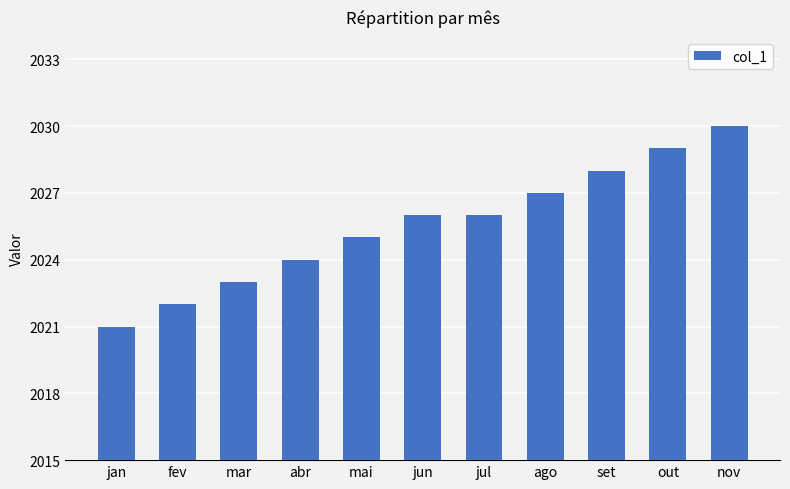

What is the difference between the maximum and minimum values?

9